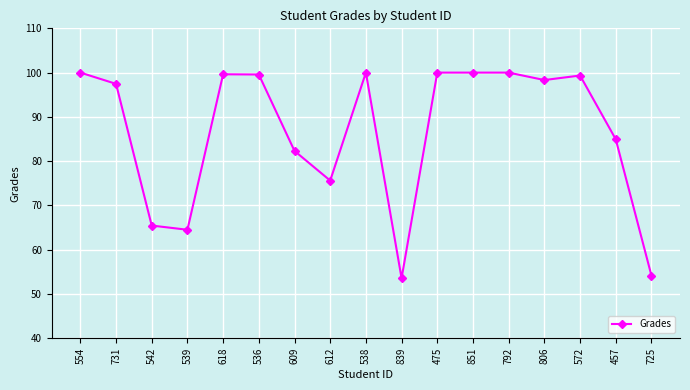

Between 612 and 536, which is larger?

536